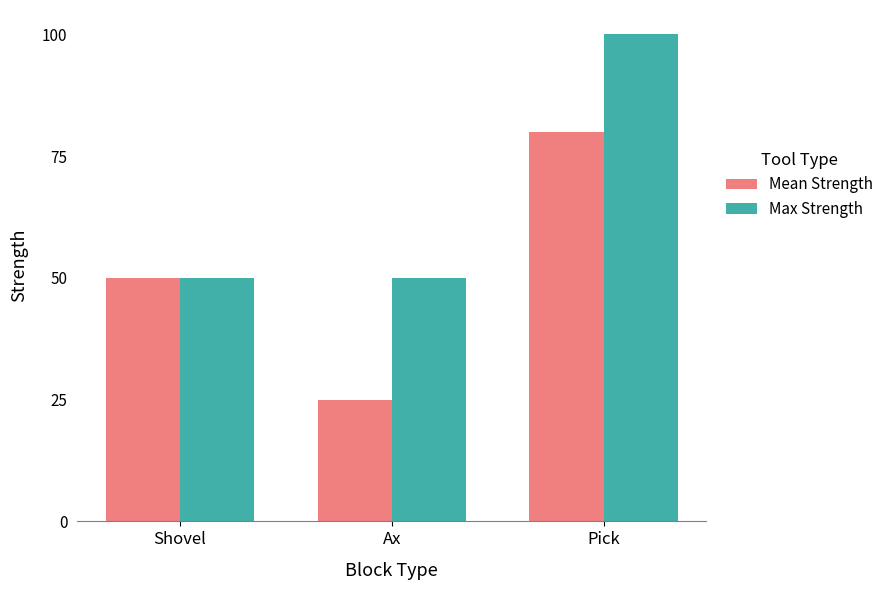

Count the number of data series in this chart.

2